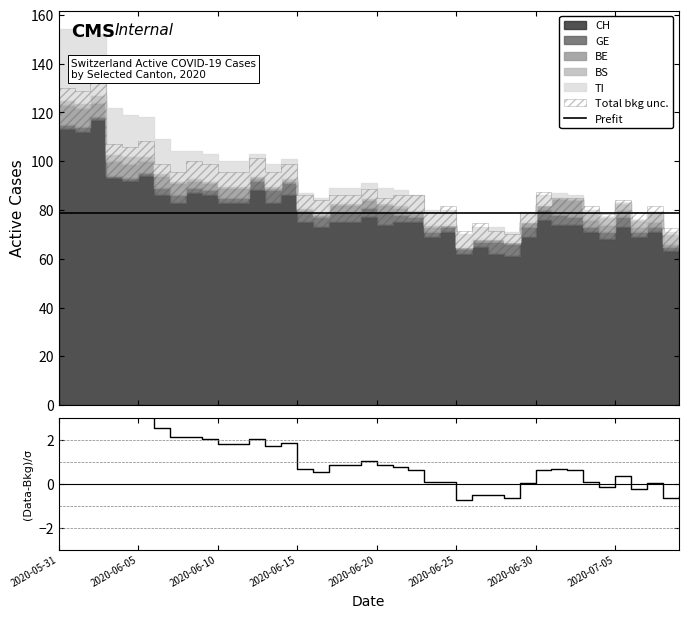

At how many categories does at least one series exceed 72?

40